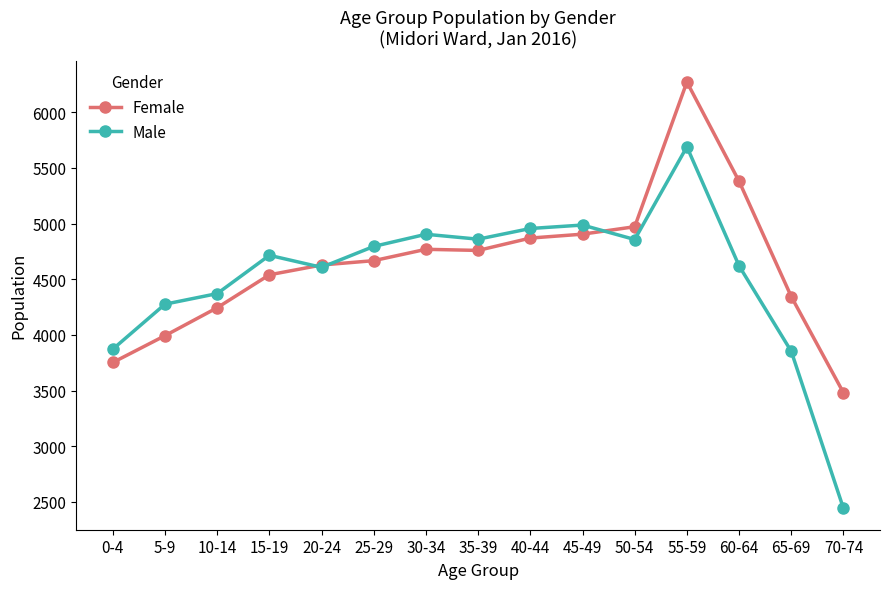

Which series has the largest range (max minus min)?

Male